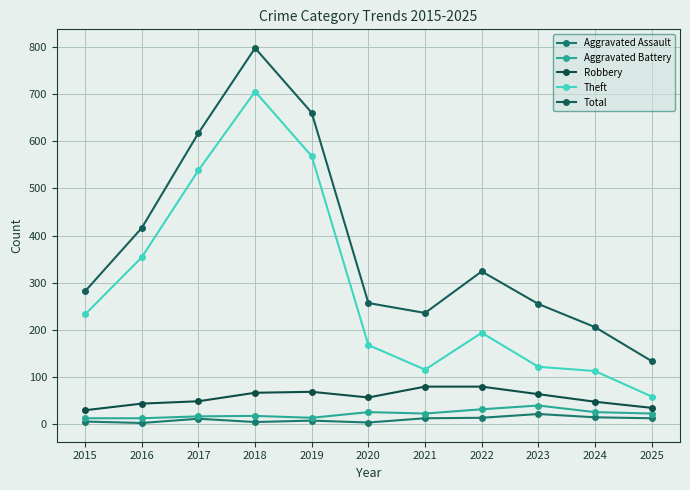

How many data points in Aggravated Assault are less than 12?

5